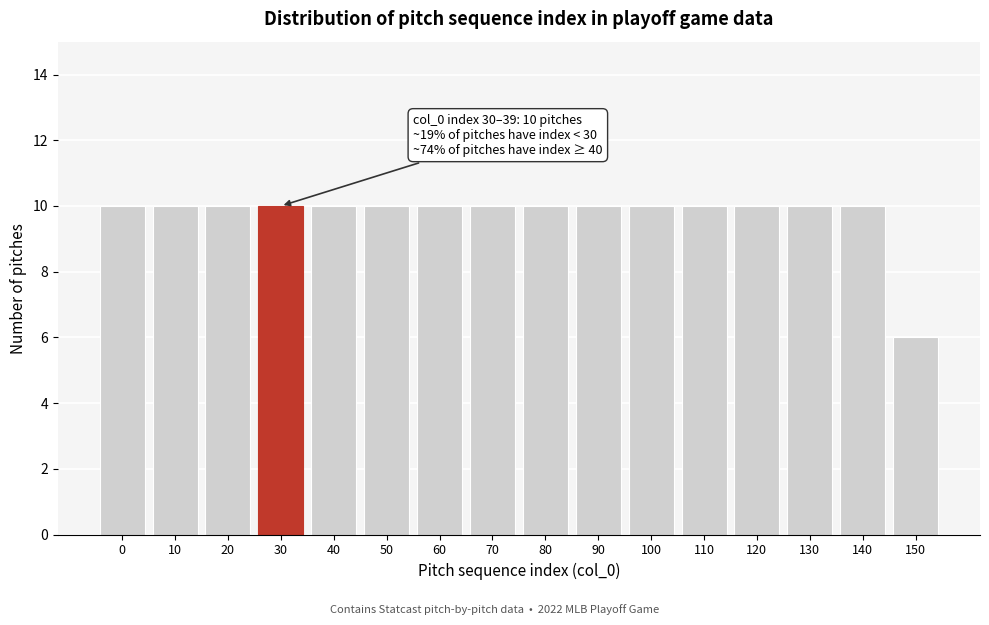

Reading left to right, transcribe all the data shown in this chart.

10	10	10	10	10	10	10	10	10	10	10	10	10	10	10	6